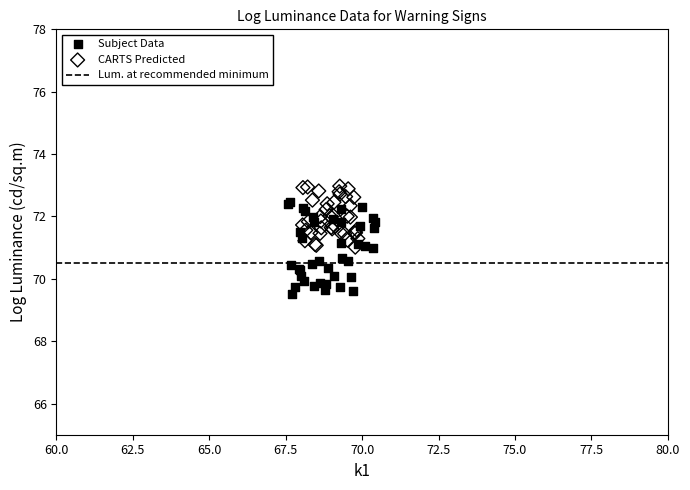

Which series has the widest spread of Y values?

Subject Data